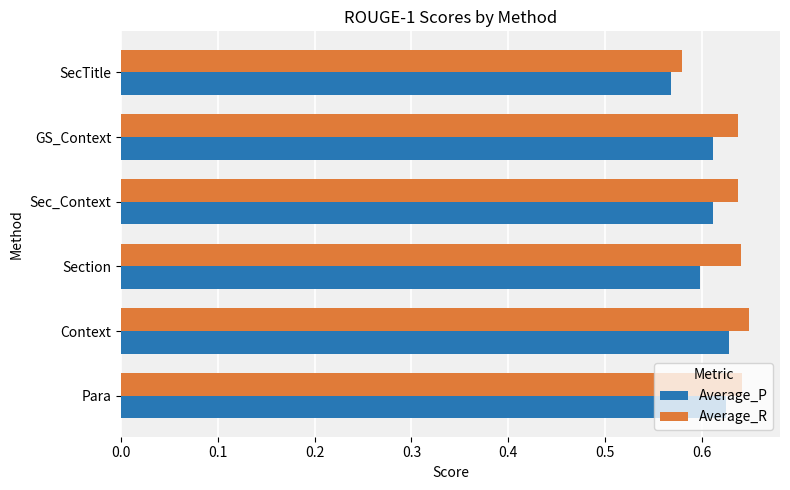

At how many categories does at least one series exceed 0?

6